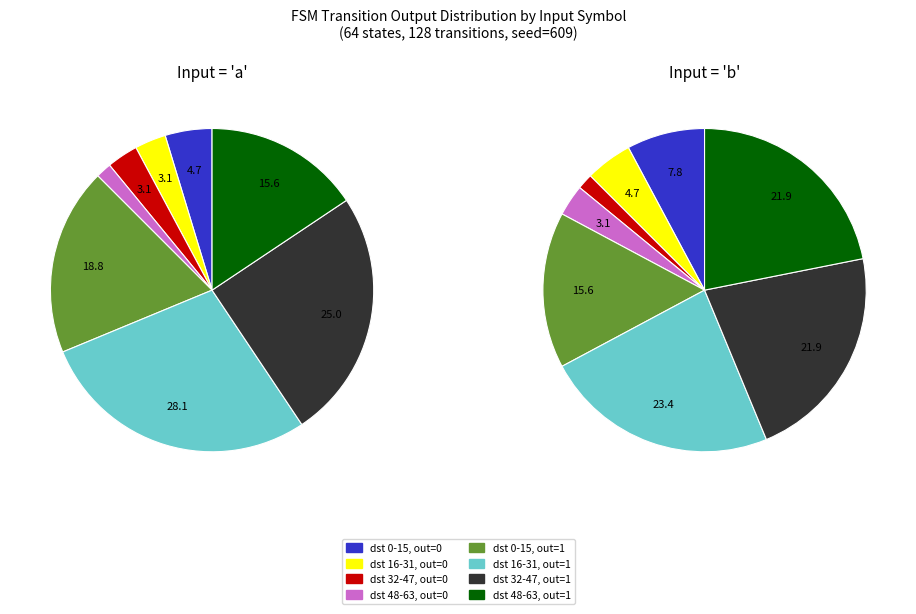

The 7,b slice represents 1% of the pie. True or false?

False